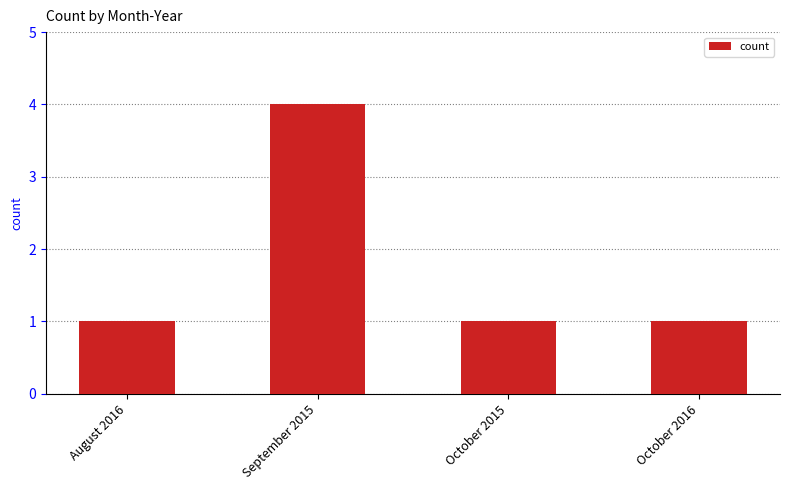

Reading left to right, extract all data points from this chart.

August 2016=1	September 2015=4	October 2015=1	October 2016=1